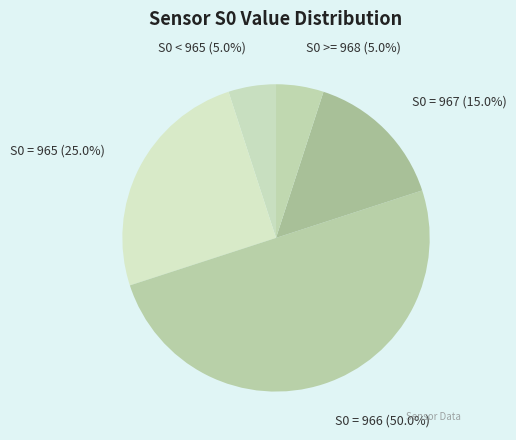

Which has a higher value, S0 = 965 or S0 = 966?

S0 = 966